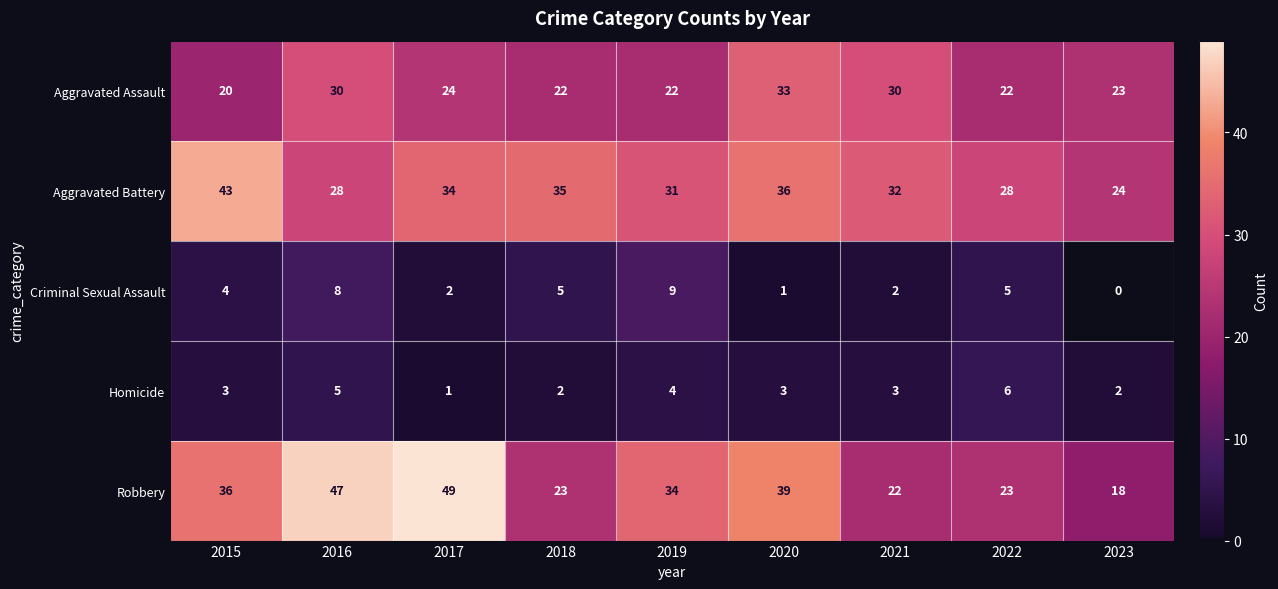

What is the difference between the maximum and minimum values in the Robbery series?

31